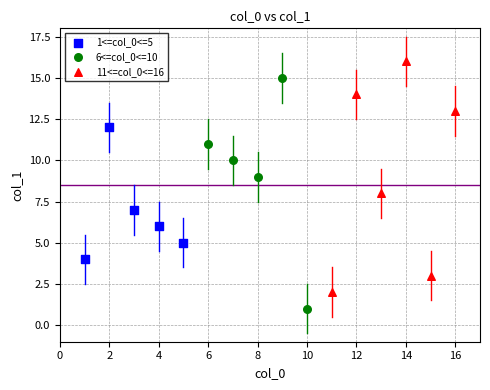

Which series contains the lowest Y value?

6<=col_0<=10